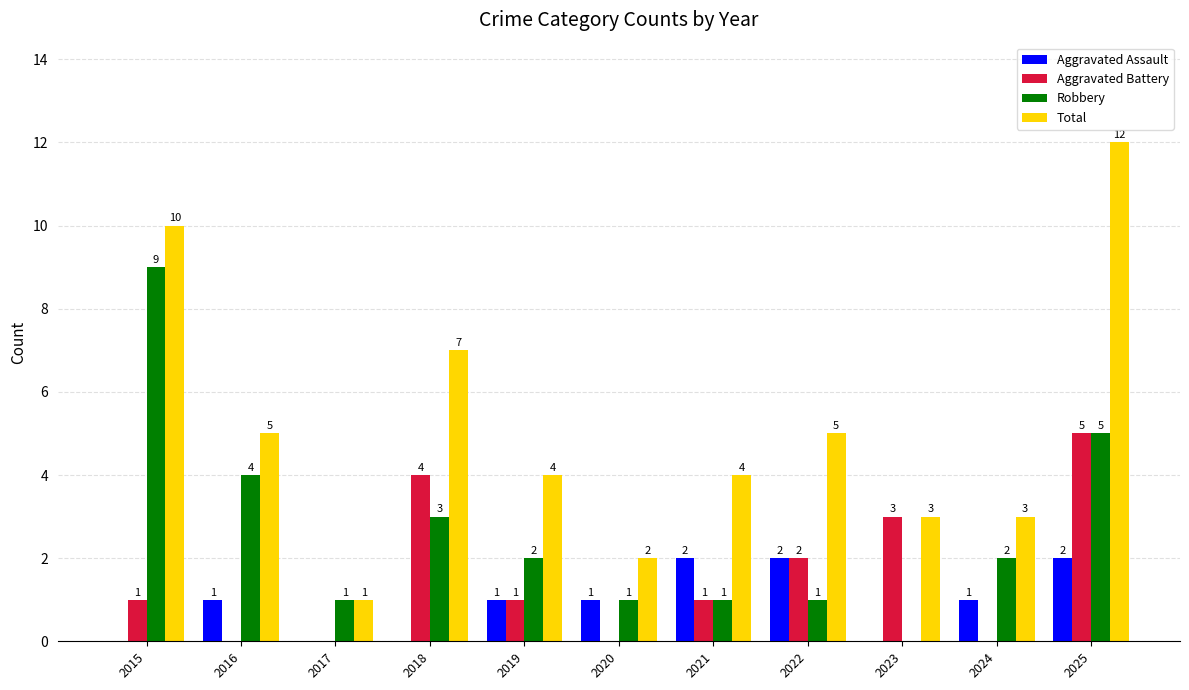

How many series are shown in this chart?

4